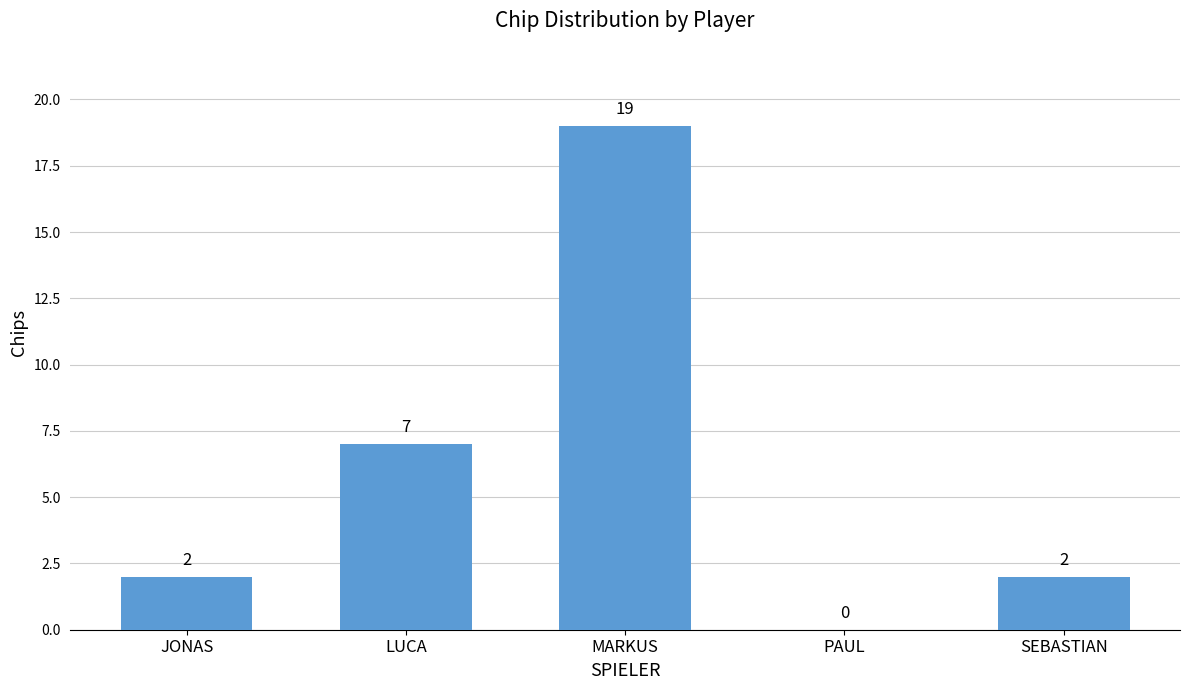

Reading left to right, extract all data points from this chart.

JONAS=2	LUCA=7	MARKUS=19	PAUL=0	SEBASTIAN=2